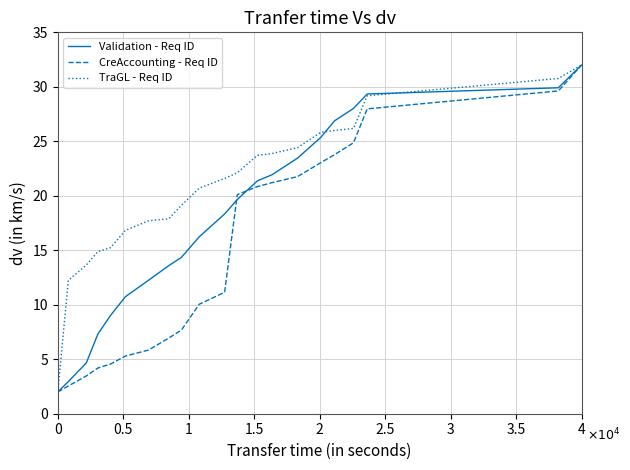

How many lines are shown in the chart?

3